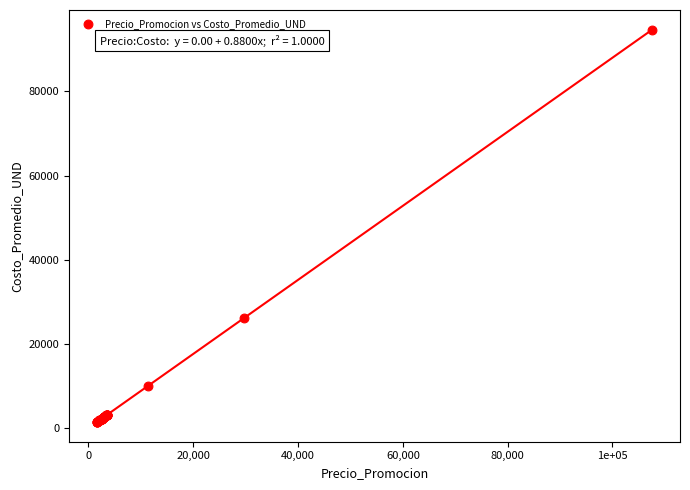

What Y value in the scatter plot is closest to 48041?

26100.0